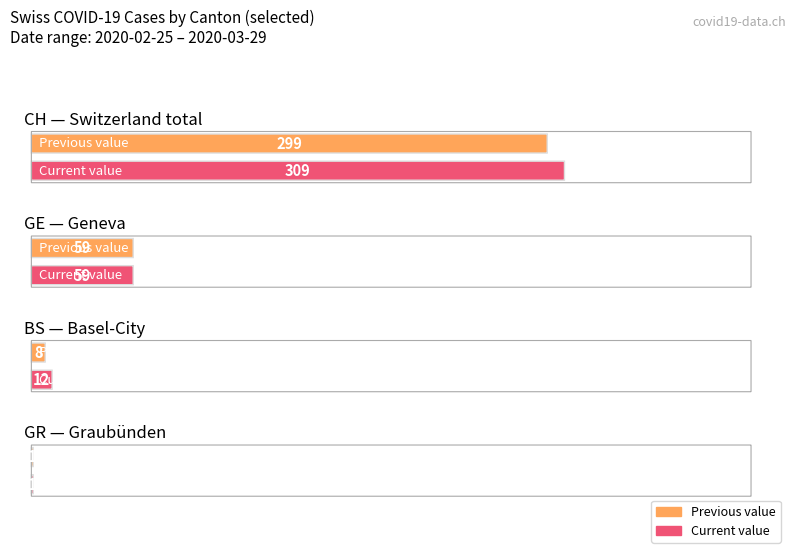

What is the highest value of the GE series?

59